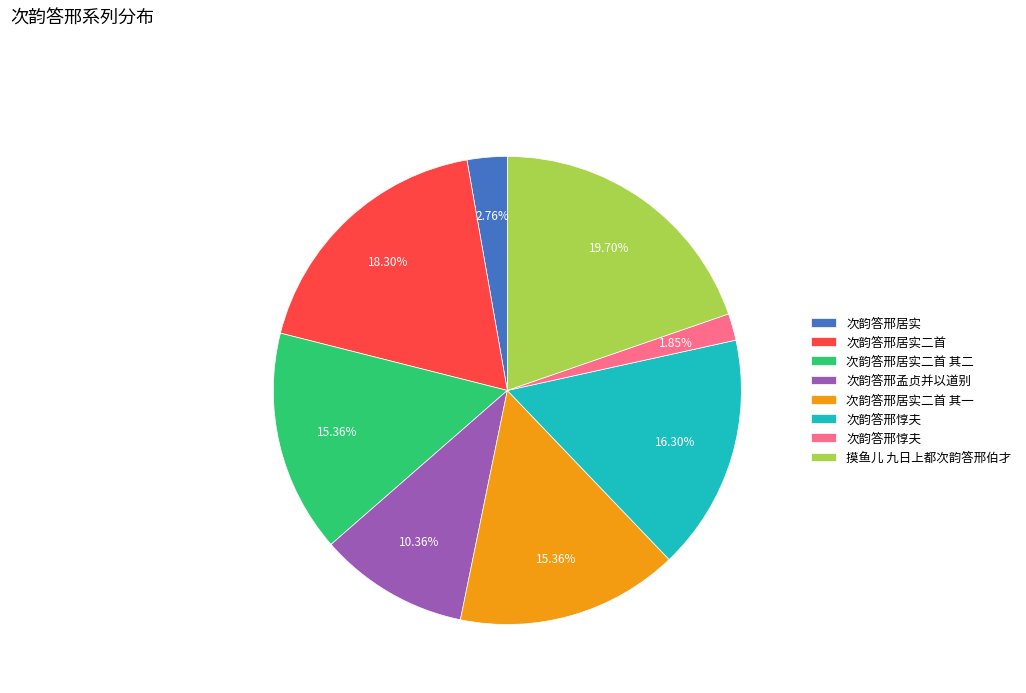

How many slices are in this pie chart?

8